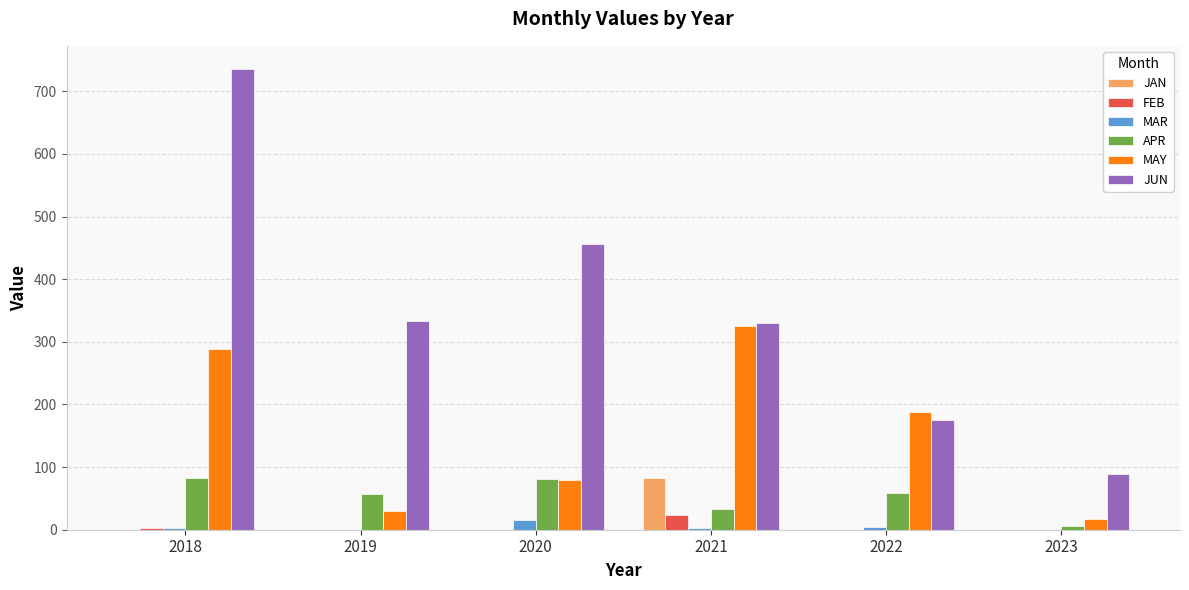

True or false: JUN has a value of 186.8 at 2019.

False